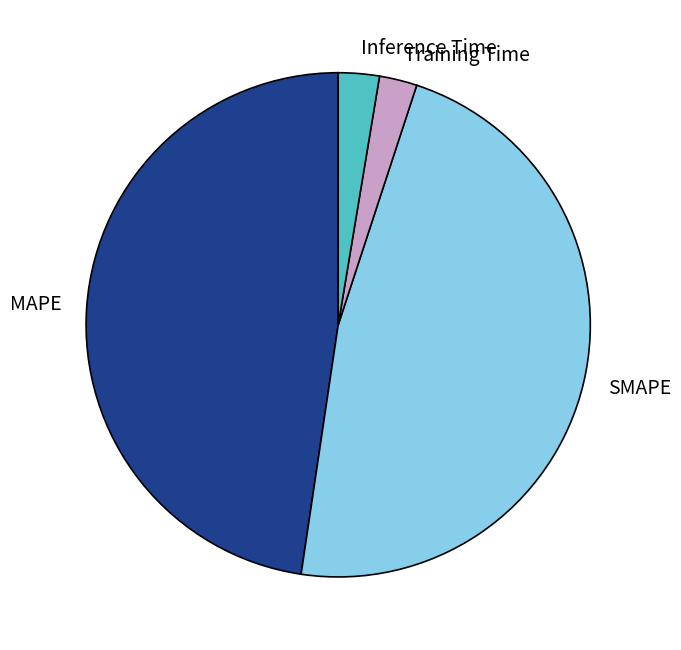

Is there a majority slice in this chart?

No